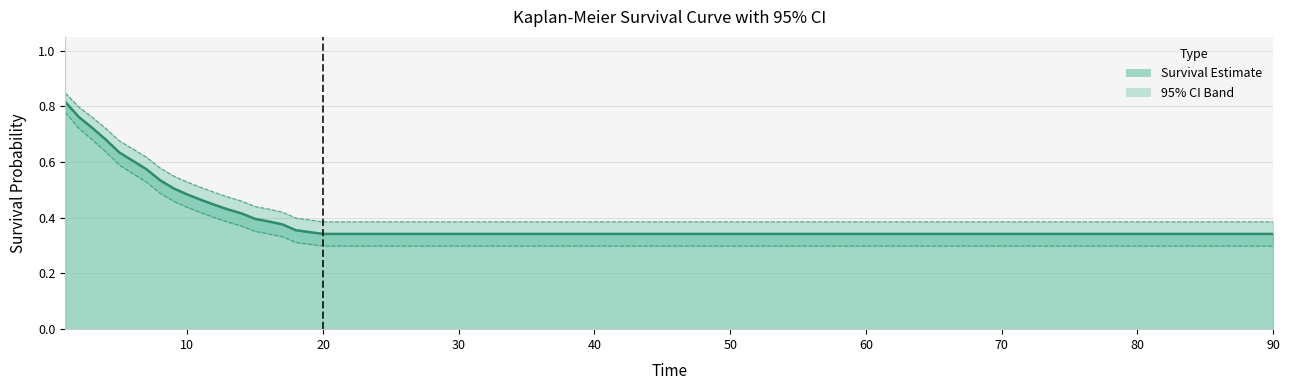

What is the difference between the maximum and minimum values in the upper 95% CI series?

0.5